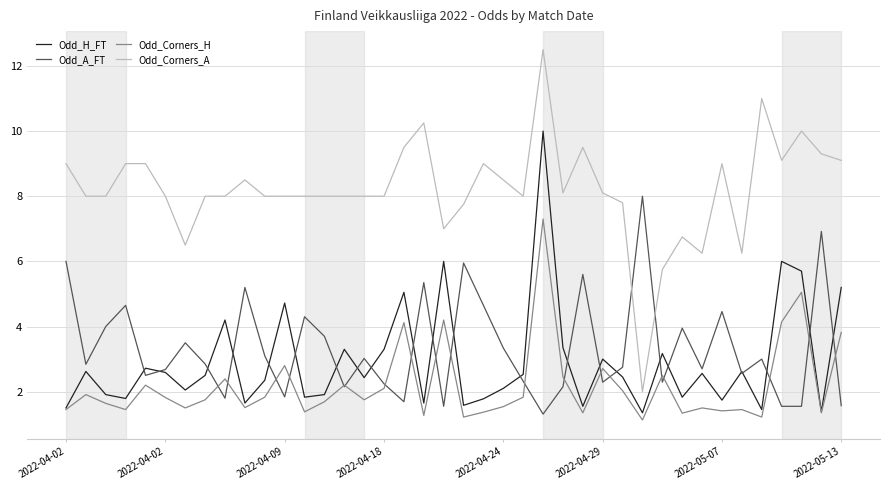

Which series has the largest total across all categories?

Odd_Corners_A